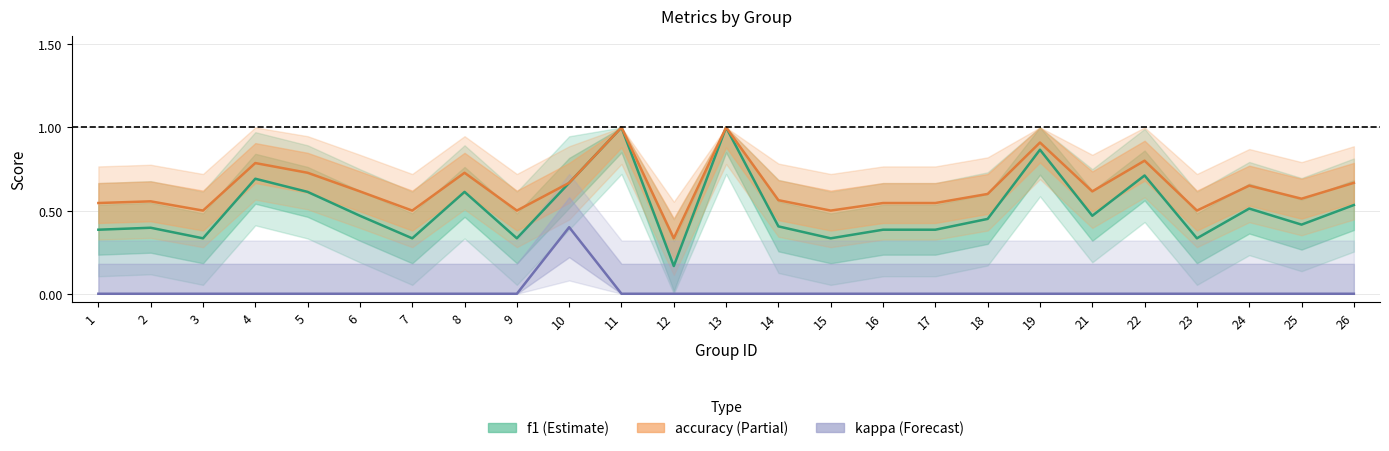

Rank the series at 12 from lowest to highest value.

kappa, f1, accuracy